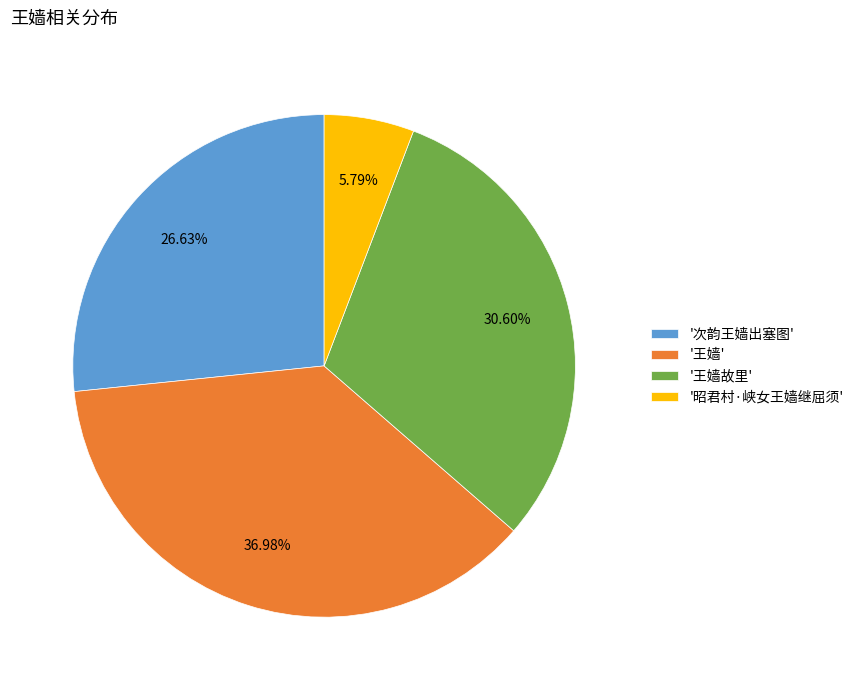

Between '王嫱故里' and '王嫱', which is larger?

'王嫱'